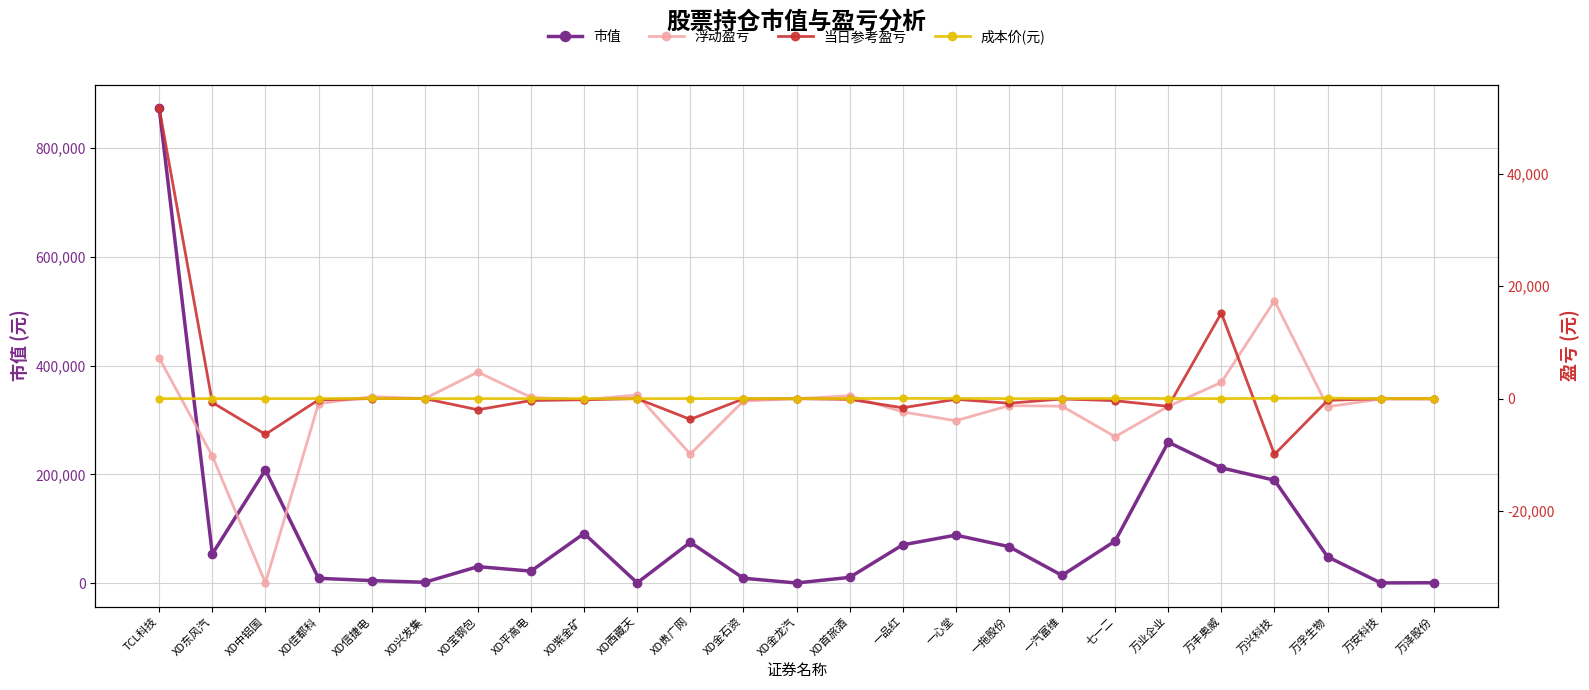

Is the value of 成本价(元) at 万孚生物 greater than the value of 浮动盈亏 at 万孚生物?

Yes